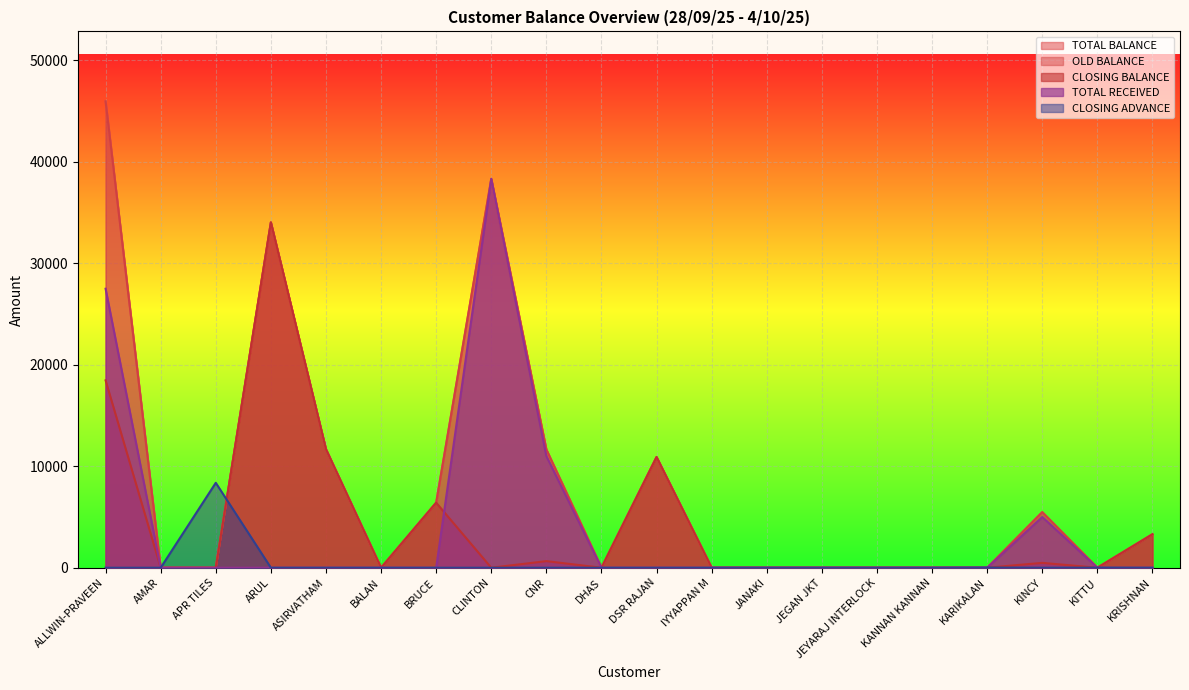

In TOTAL BALANCE, how many points are higher than both neighbors (excluding endpoints)?

4